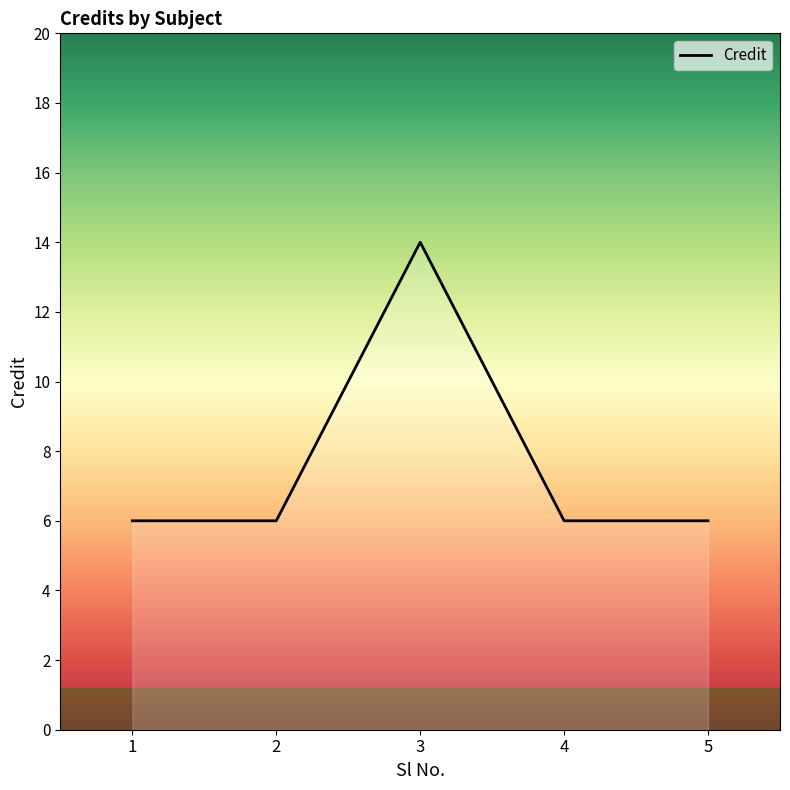

What is the sum of the values at 5 and 4?

12